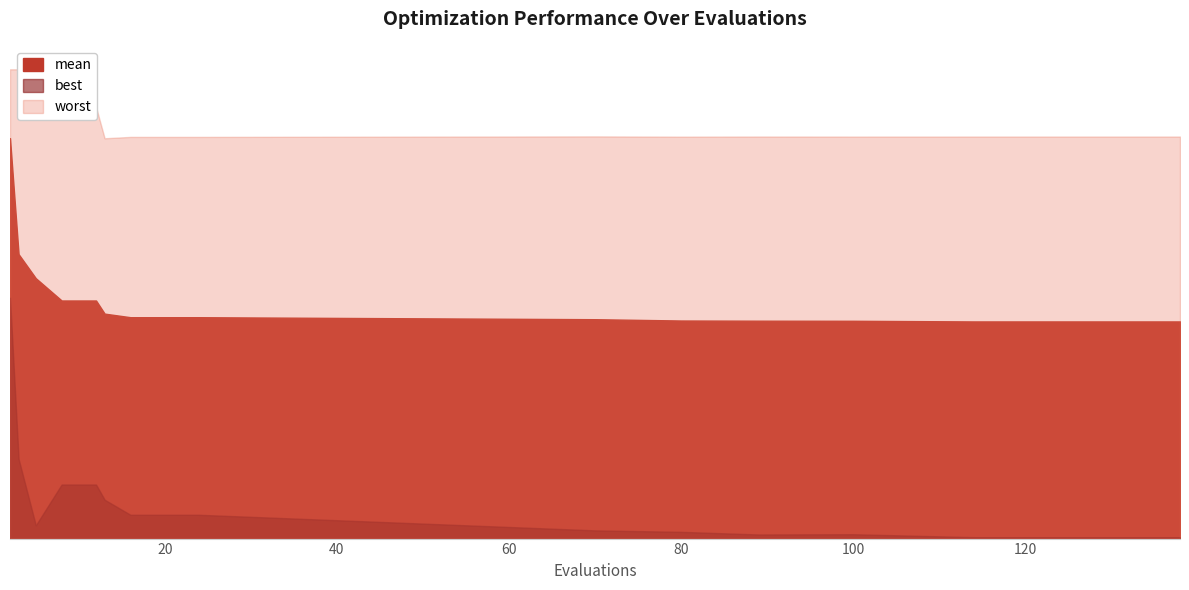

Does the chart have visible grid lines?

No